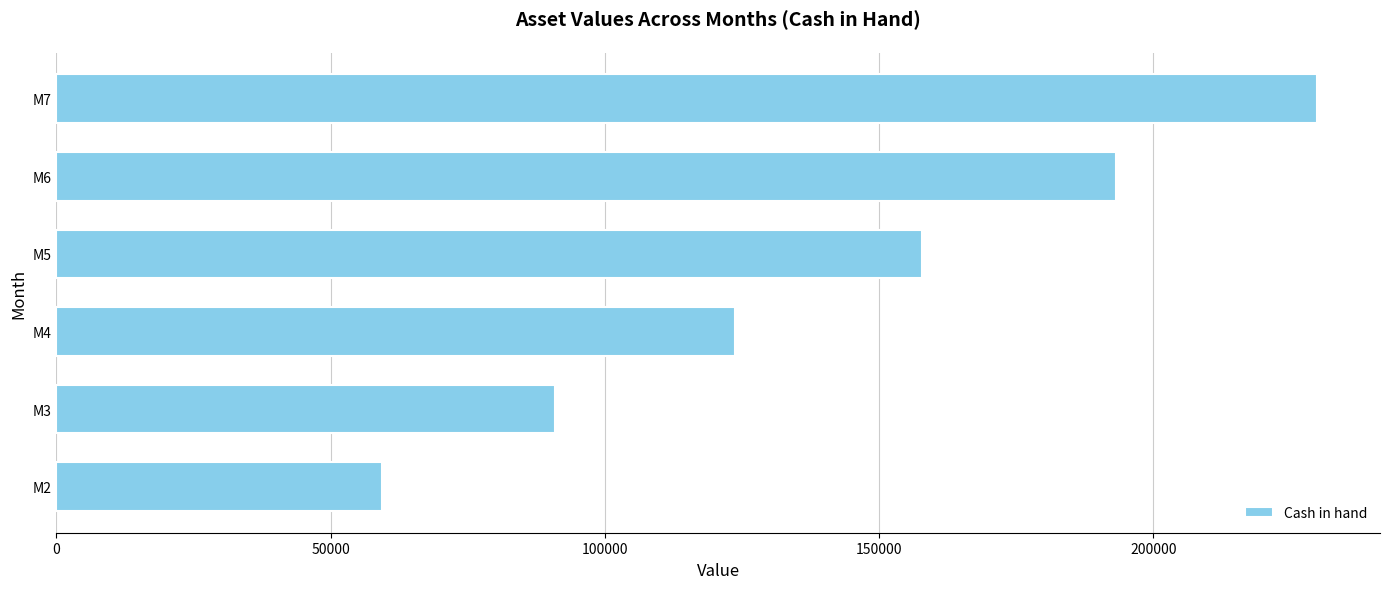

Reading bottom to top, transcribe all the data shown in this chart.

59393.5	90910.6	123681.9	157739.0	193114.1	229840.2